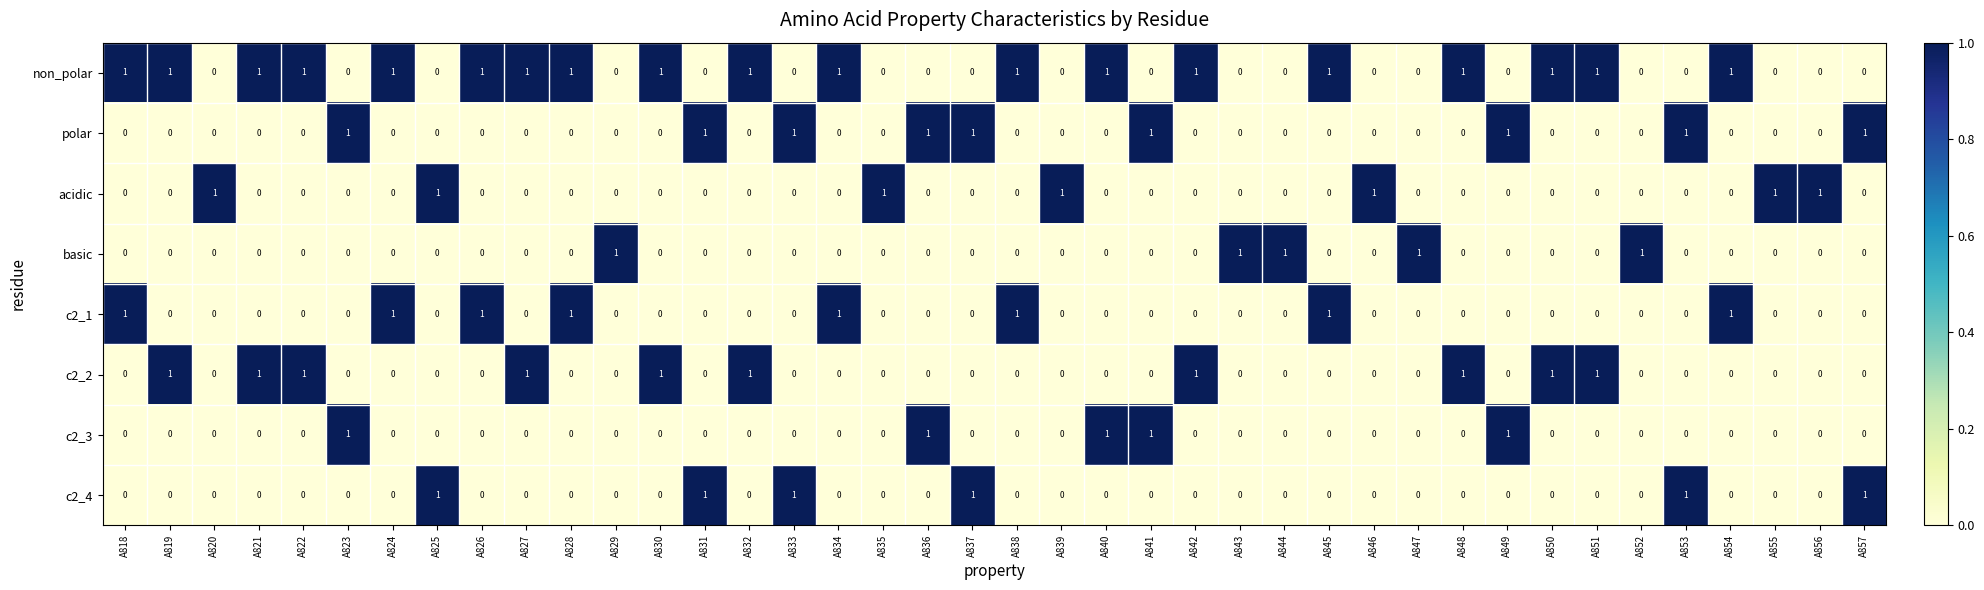

Is it true that c2_3 equals 0 at A856?

True